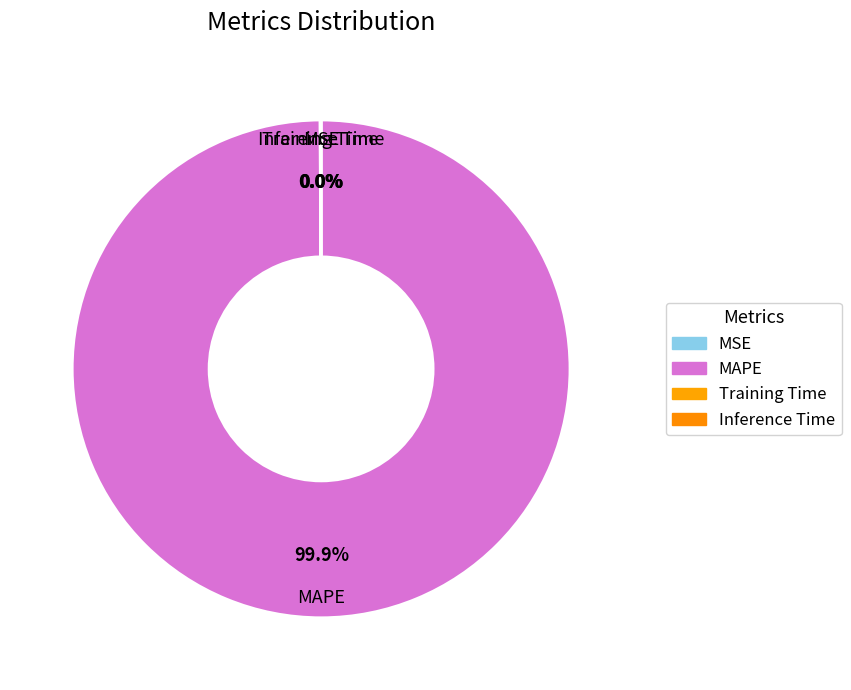

How many slices are in this pie chart?

4